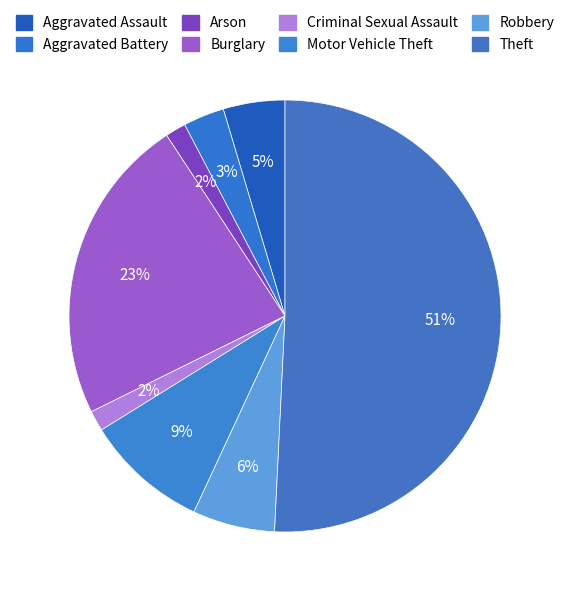

Count the number of slices in the pie.

8